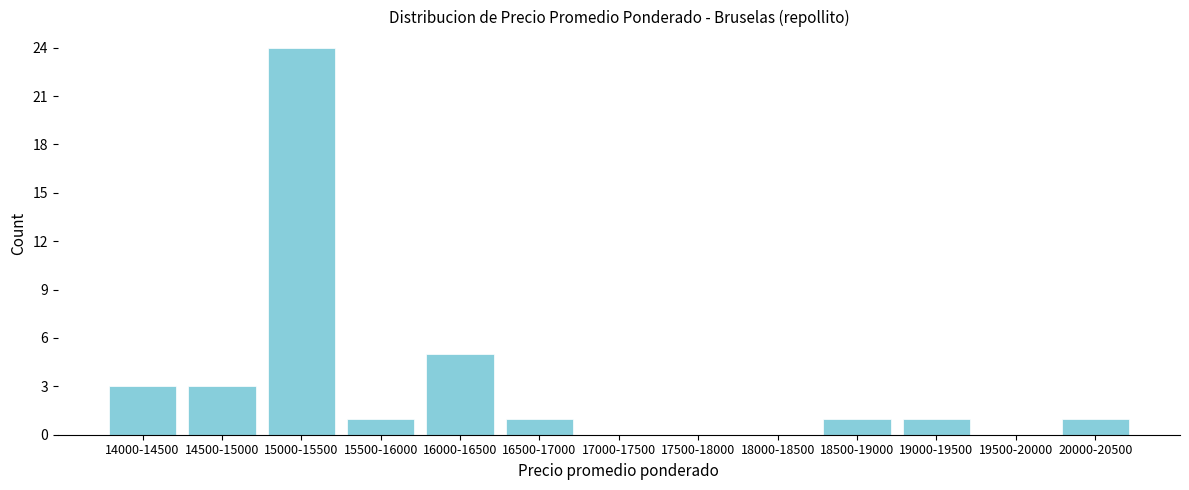

Reading left to right, transcribe all the data shown in this chart.

14000-14500=3	14500-15000=3	15000-15500=24	15500-16000=1	16000-16500=5	16500-17000=1	17000-17500=0	17500-18000=0	18000-18500=0	18500-19000=1	19000-19500=1	19500-20000=0	20000-20500=1